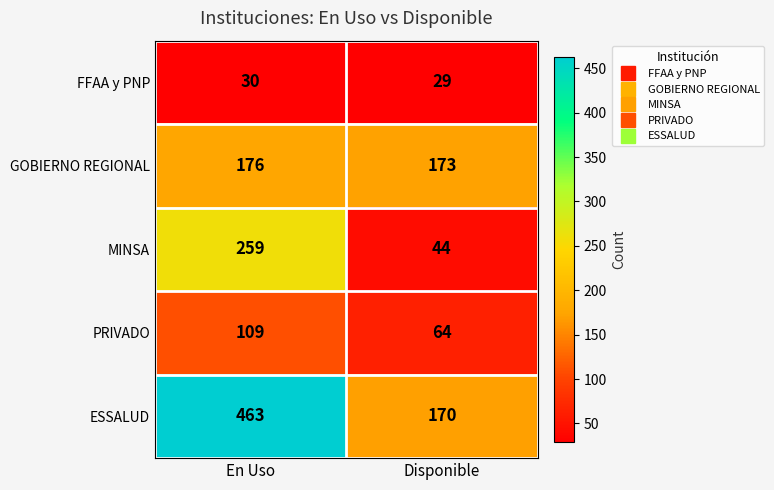

The FFAA y PNP series shows 50 at Disponible. True or false?

False